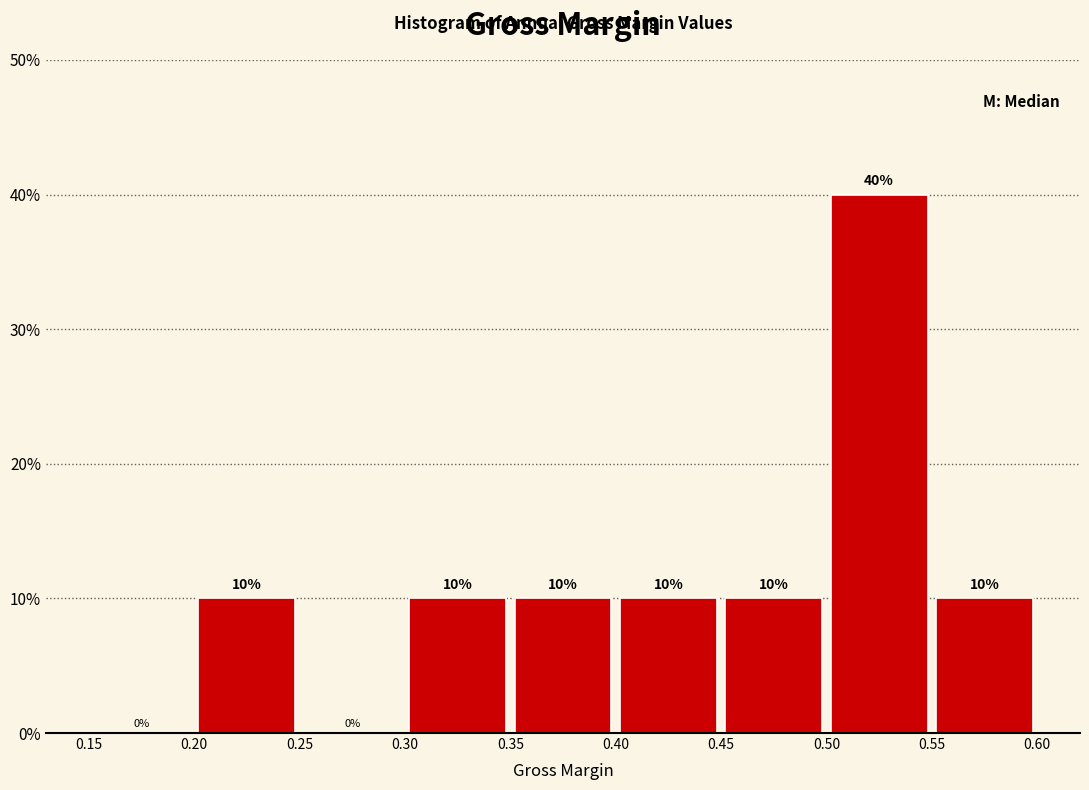

What is the height of the bar covering 0.50 to 0.55 on the x-axis?

40